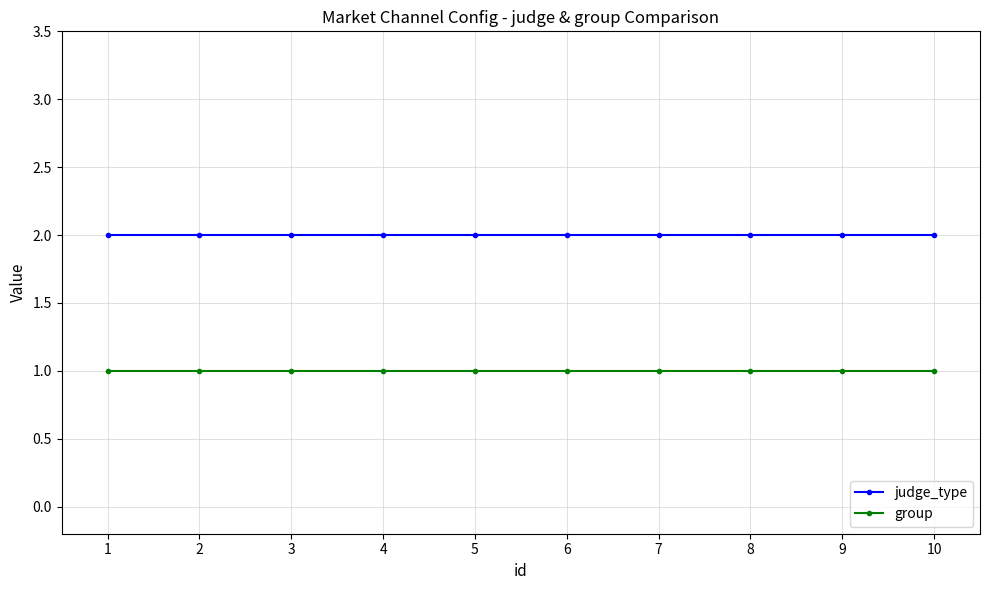

True or false: group and judge_type cross at least once.

False